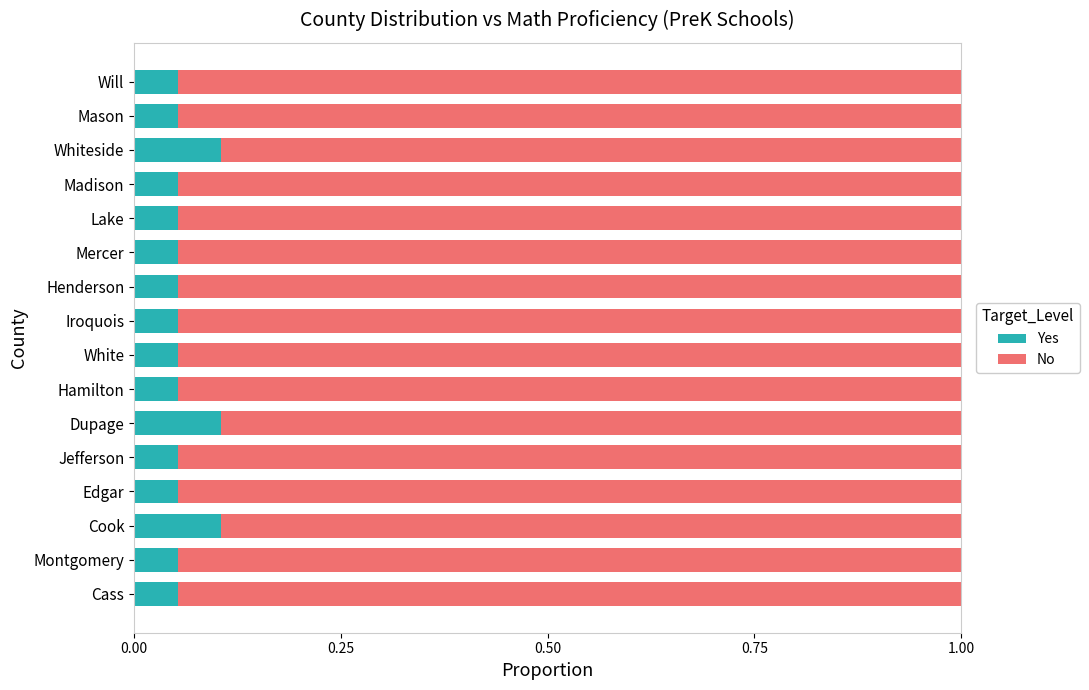

Count the Yes values in the range 0 to 1.

16